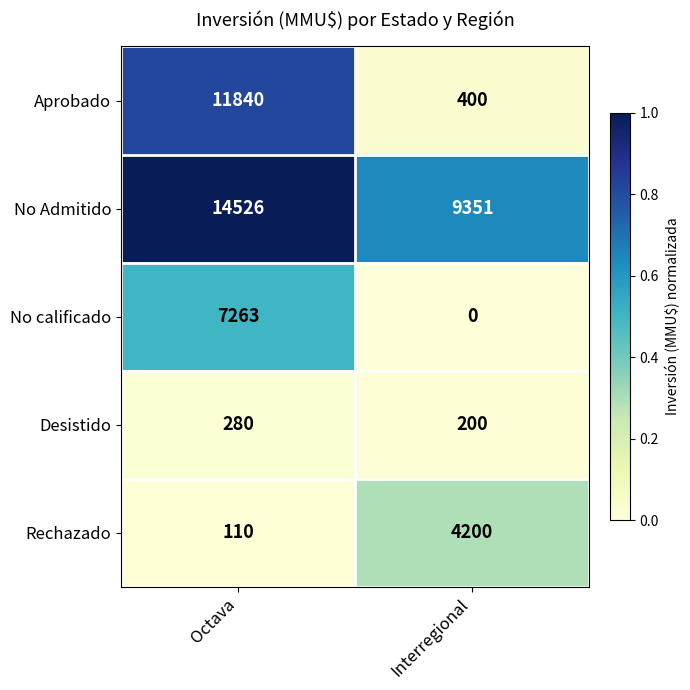

At Interregional, list the series in order from smallest to largest.

No calificado, Desistido, Aprobado, Rechazado, No Admitido